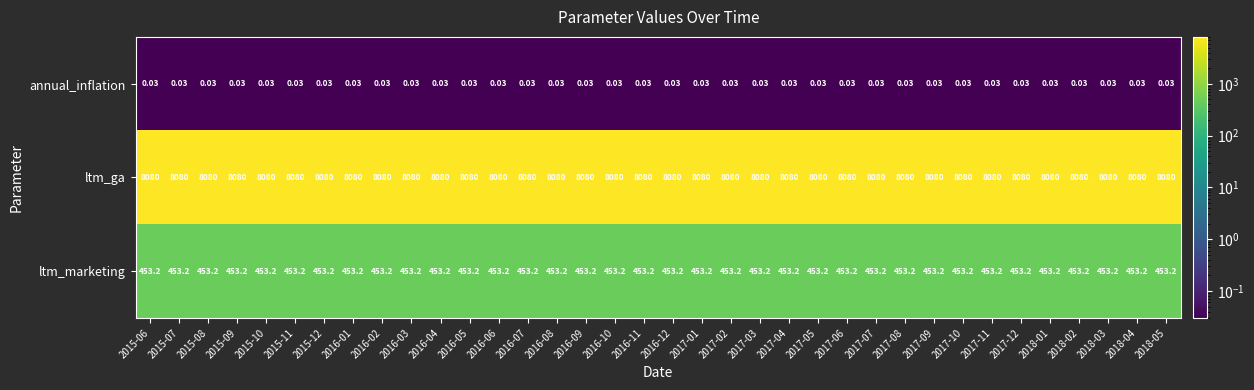

What is the spread (max minus min) of values at 2018-04?

8080.0